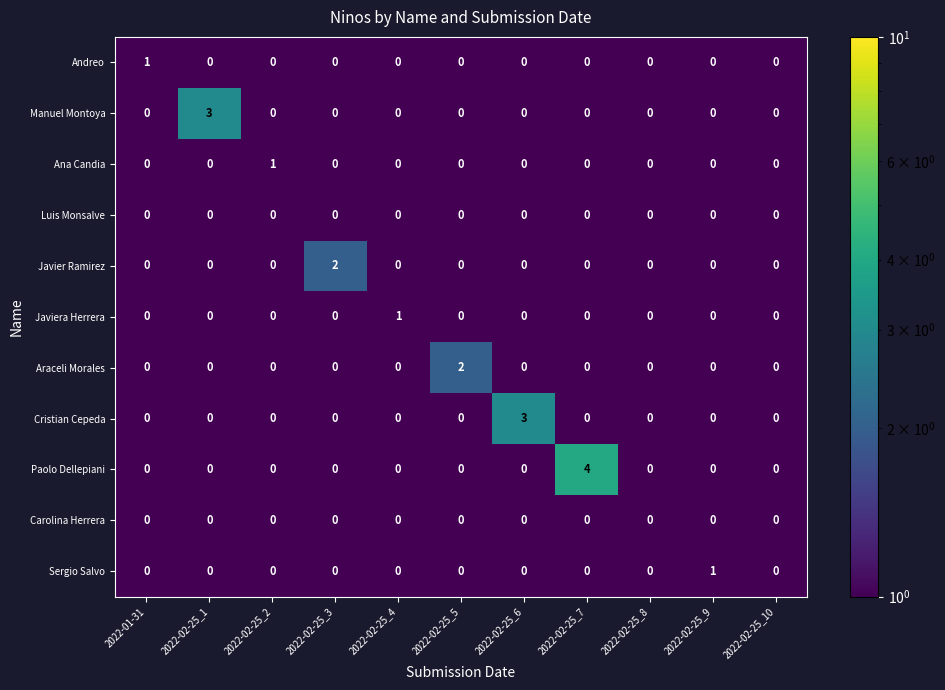

What is the maximum value shown in the chart?

4